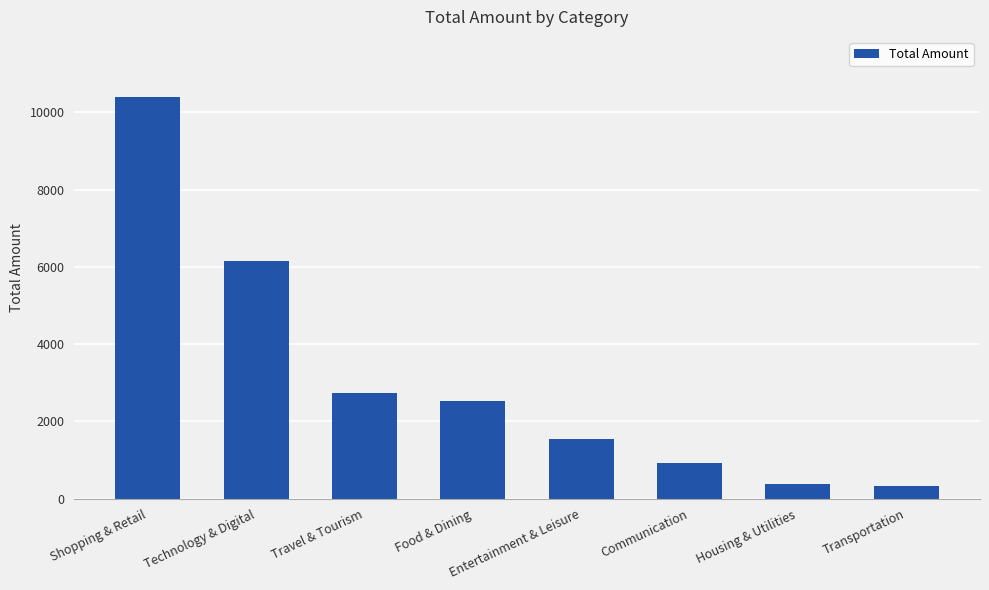

What is the sum of all values?

24980.3